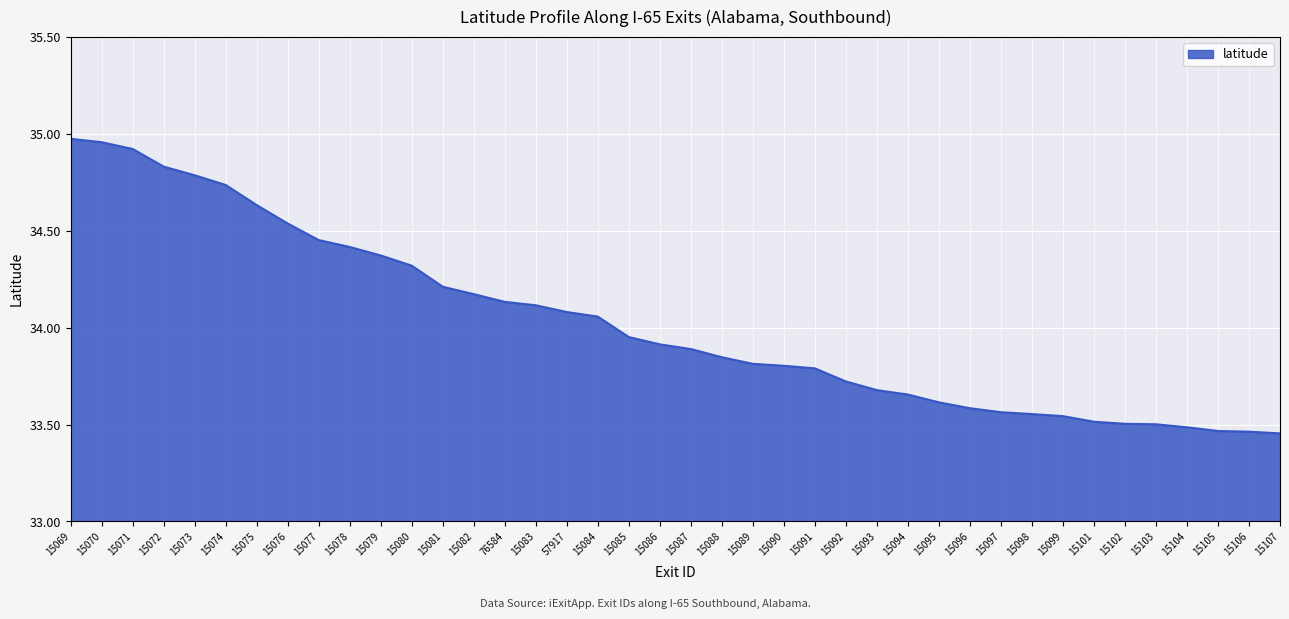

What position from the right is 15105?

3